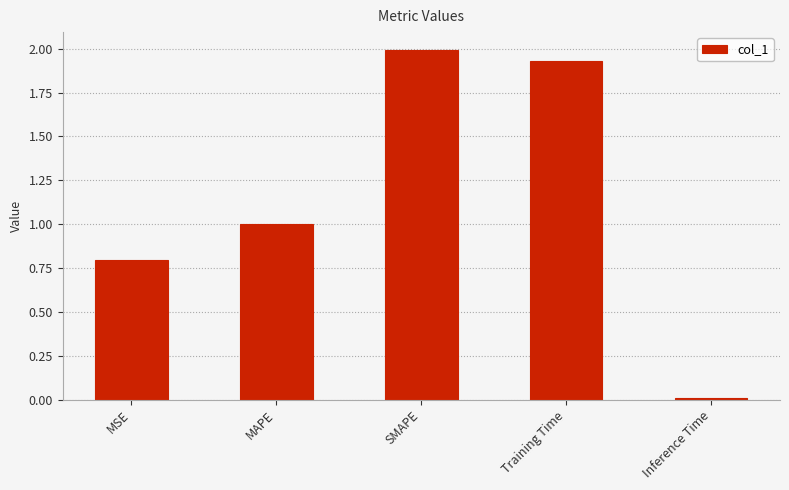

The chart shows a value of 1.4 at MSE. True or false?

False